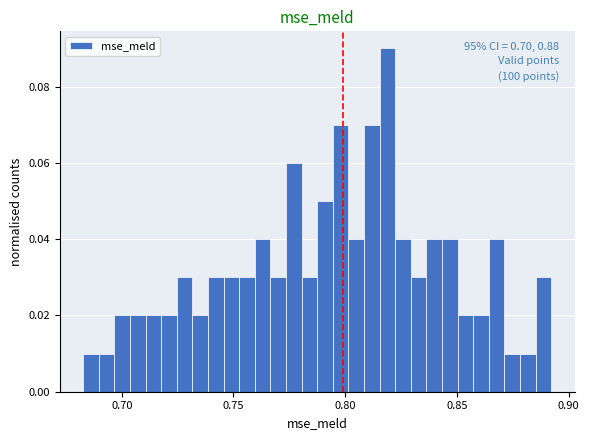

Around what value on the x-axis is the tallest bar? Give the approximate position of its centre, as read against the axis.

0.820